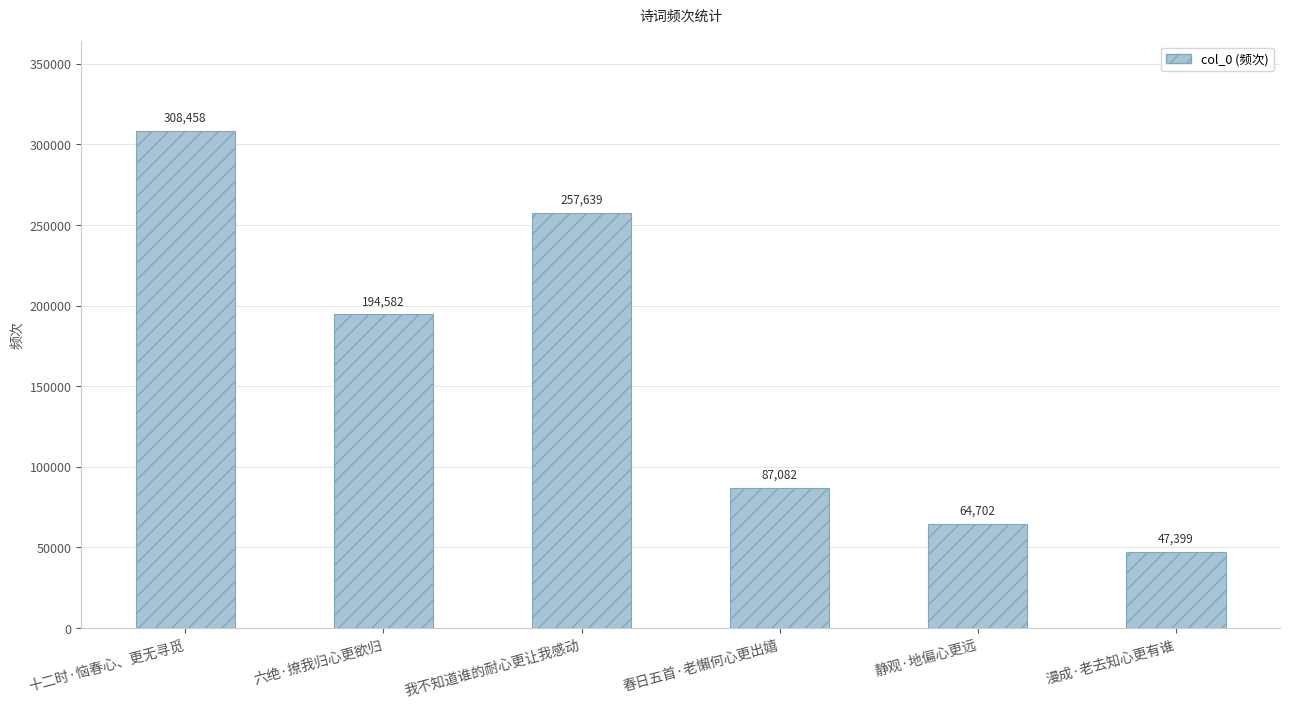

What position from the right is 我不知道谁的耐心更让我感动?

4